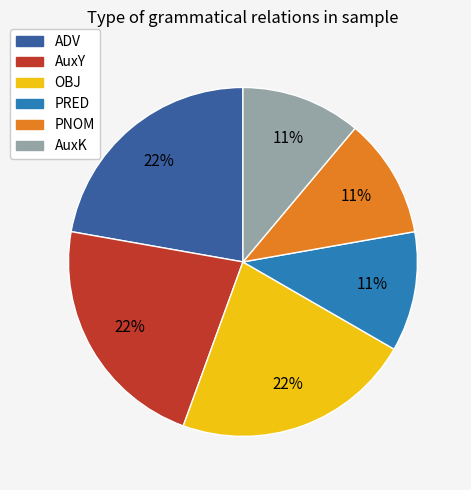

The AuxY slice represents 22% of the pie. True or false?

True